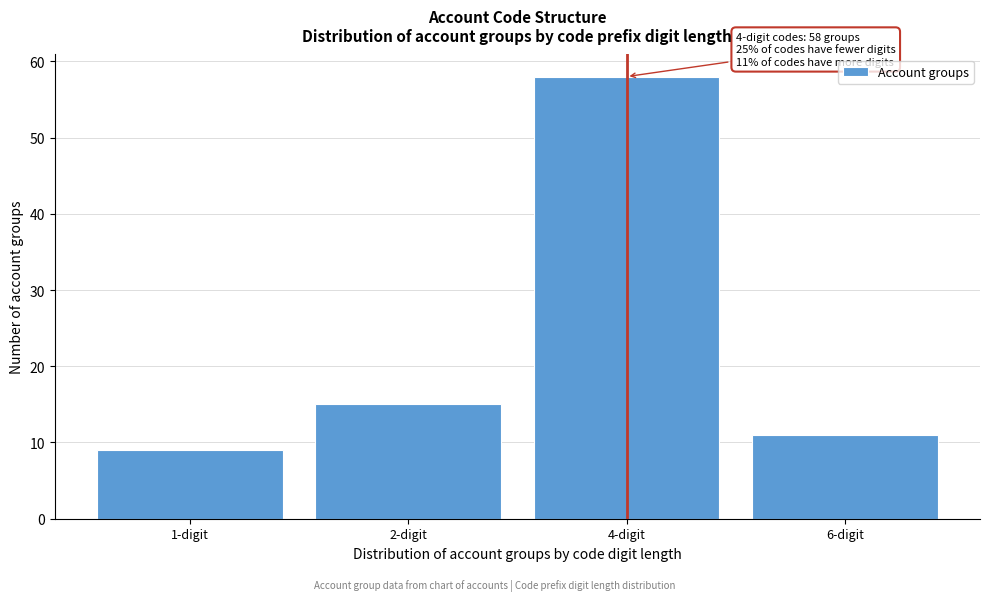

Reading left to right, list all the values displayed in this chart.

9	15	58	11